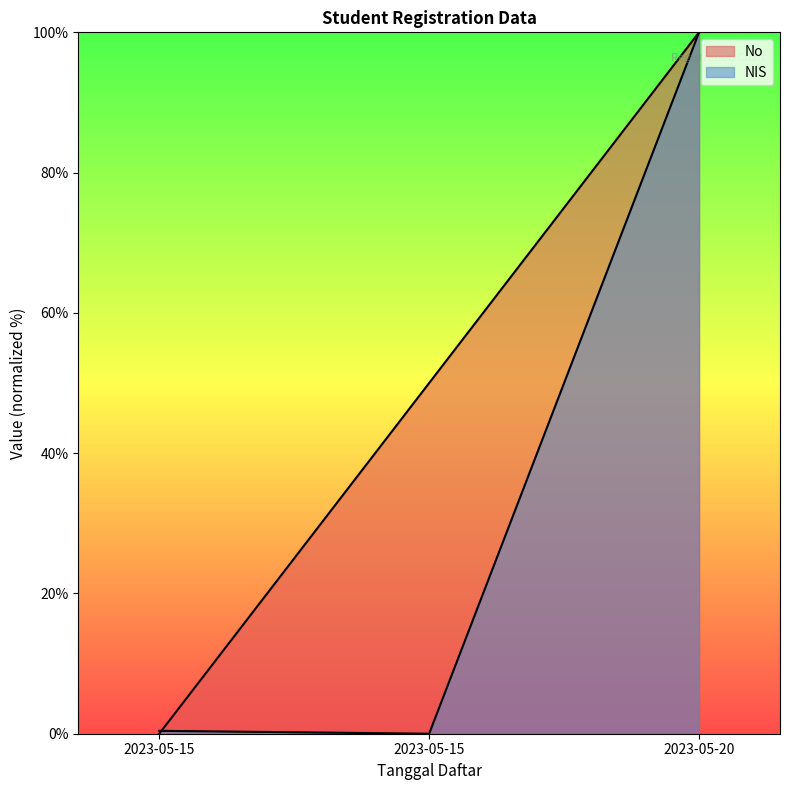

Reading right to left, extract all data points from this chart.

No: 100.0	50.0	0.0
NIS: 100.0	0.0	0.4